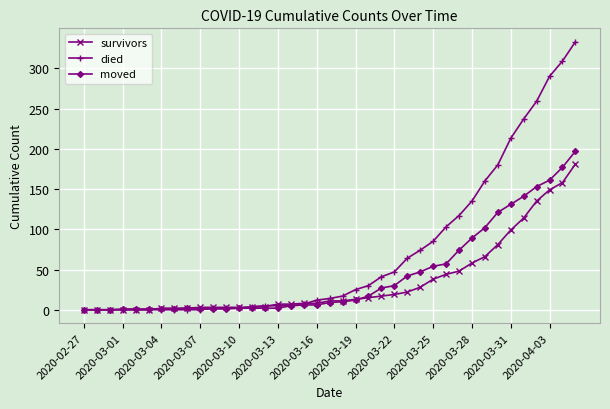

Which series has the largest range (max minus min)?

died